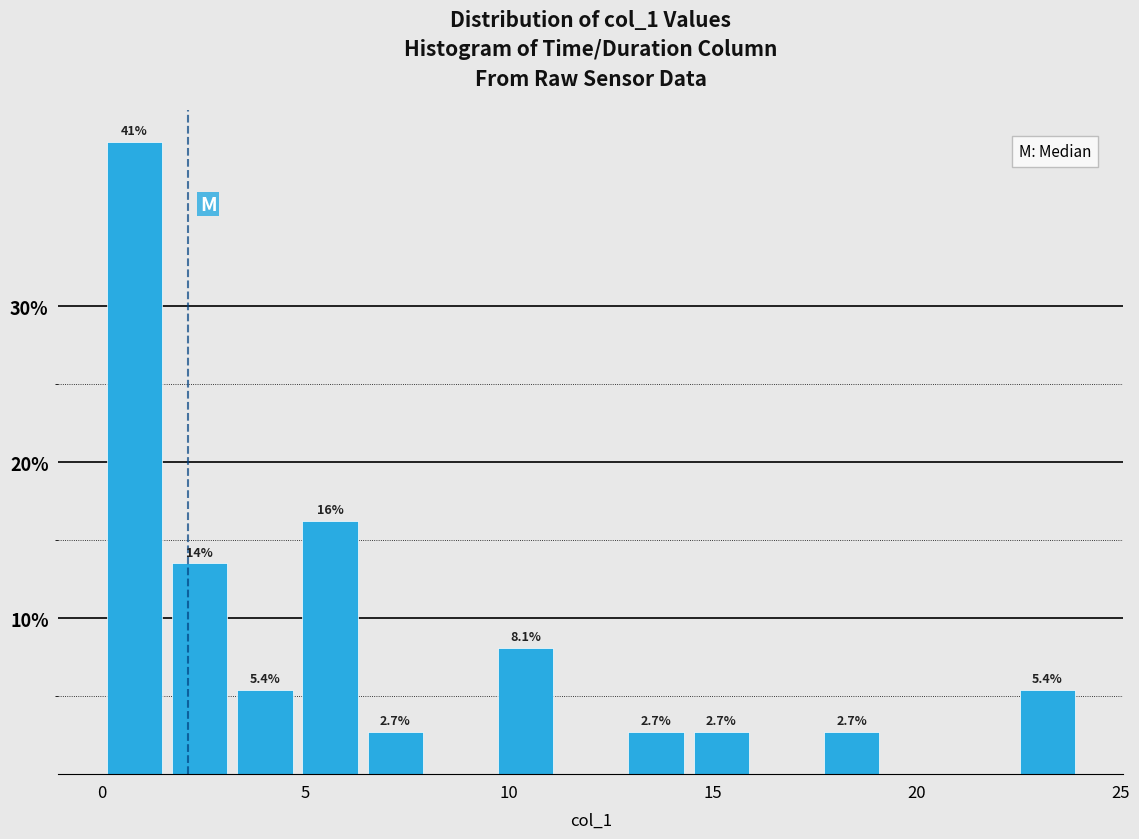

Around what value on the x-axis is the tallest bar? Give the approximate position of its centre, as read against the axis.

1.0